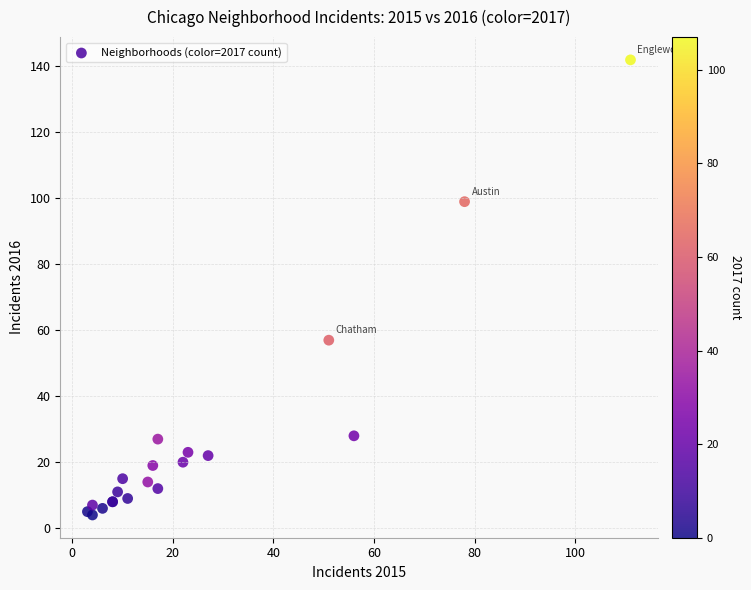

What Y value in the scatter plot is closest to 73?

57